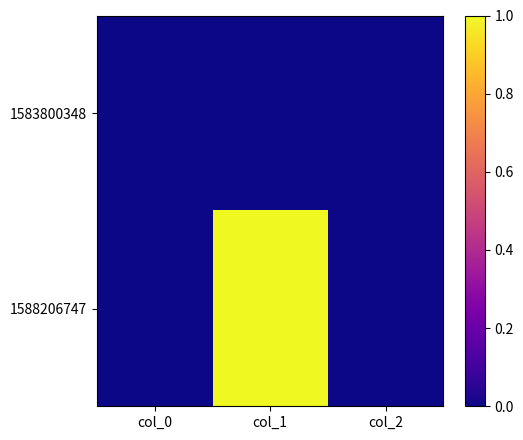

At col_1, list the series in order from smallest to largest.

1583800348, 1588206747